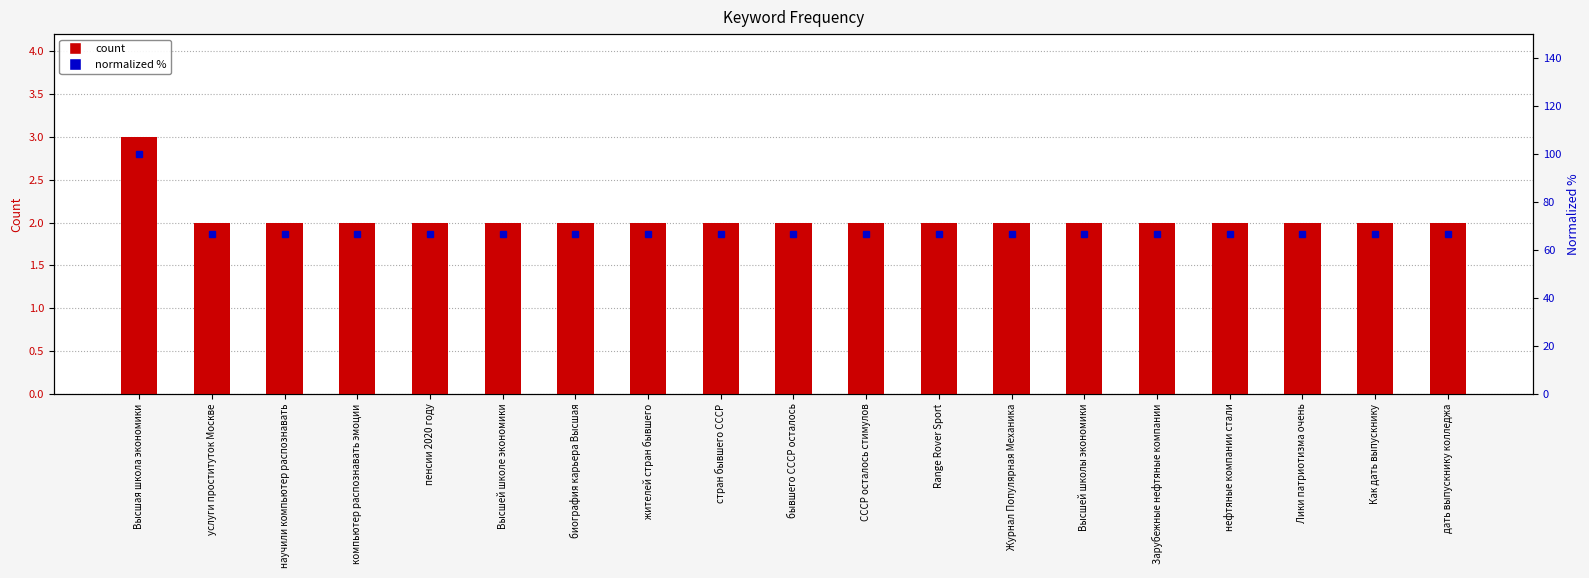

True or false: count has a value of 2.0 at пенсии 2020 году.

True